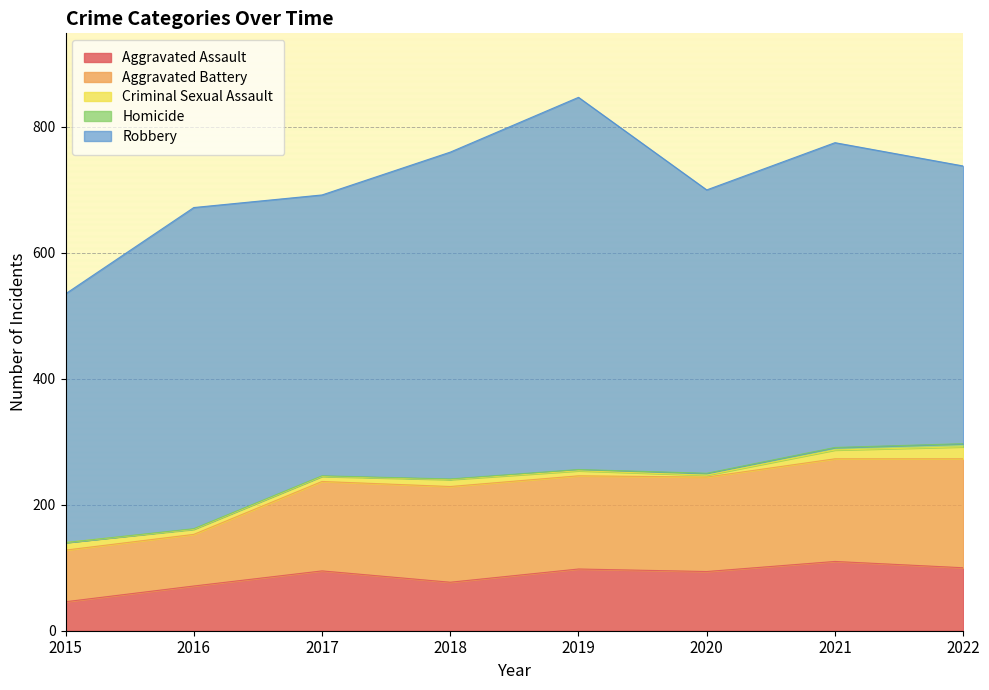

At which label does Aggravated Assault first exceed 95?

2019